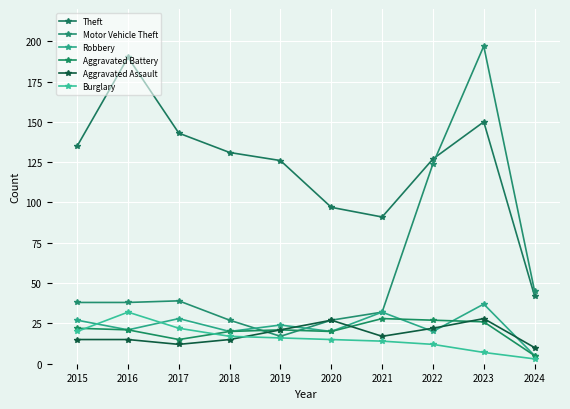

Is the value of Burglary at 2016 greater than the value of Aggravated Assault at 2020?

Yes